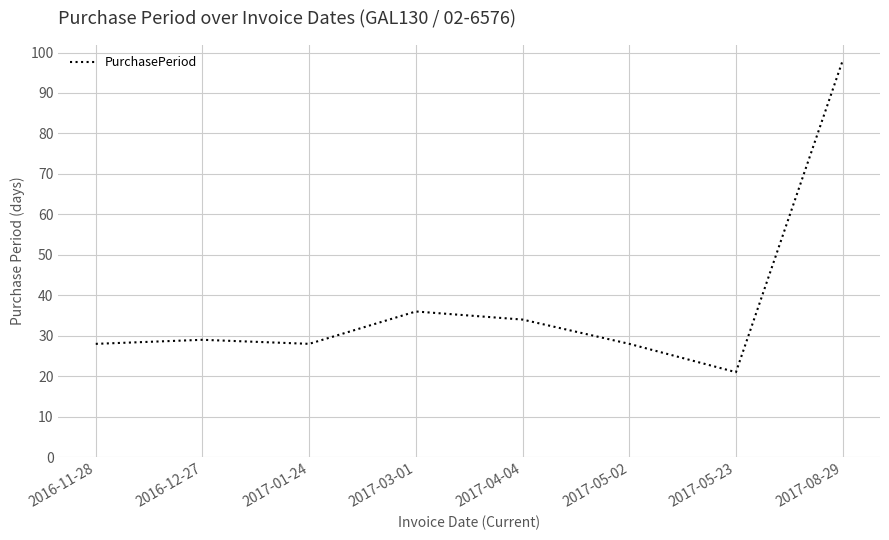

What is the approximate value at 2017-05-23, to the nearest 10?

20